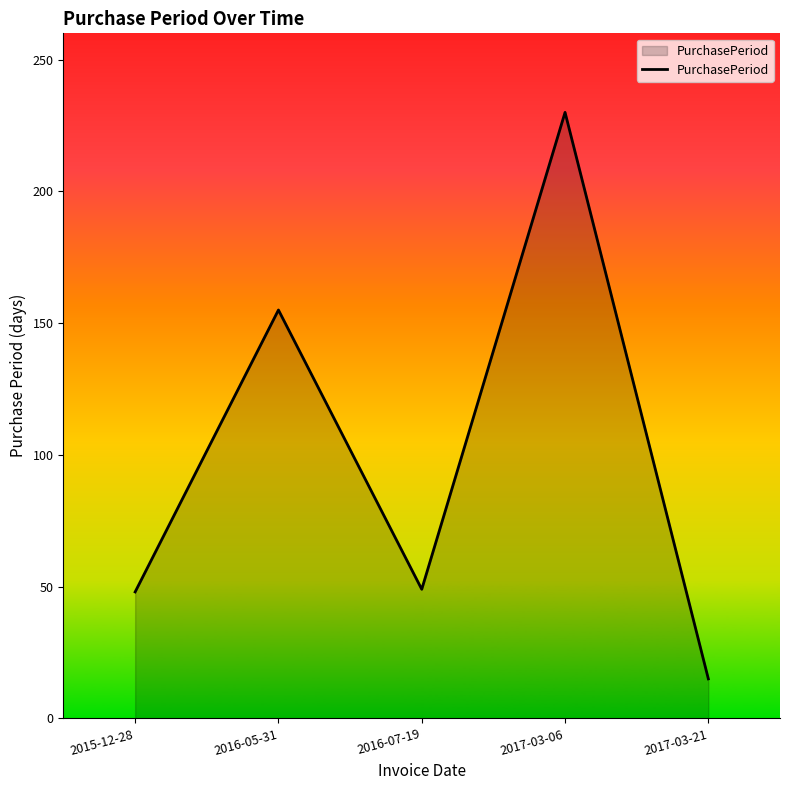

The chart shows a value of 230 at 2017-03-06. True or false?

True